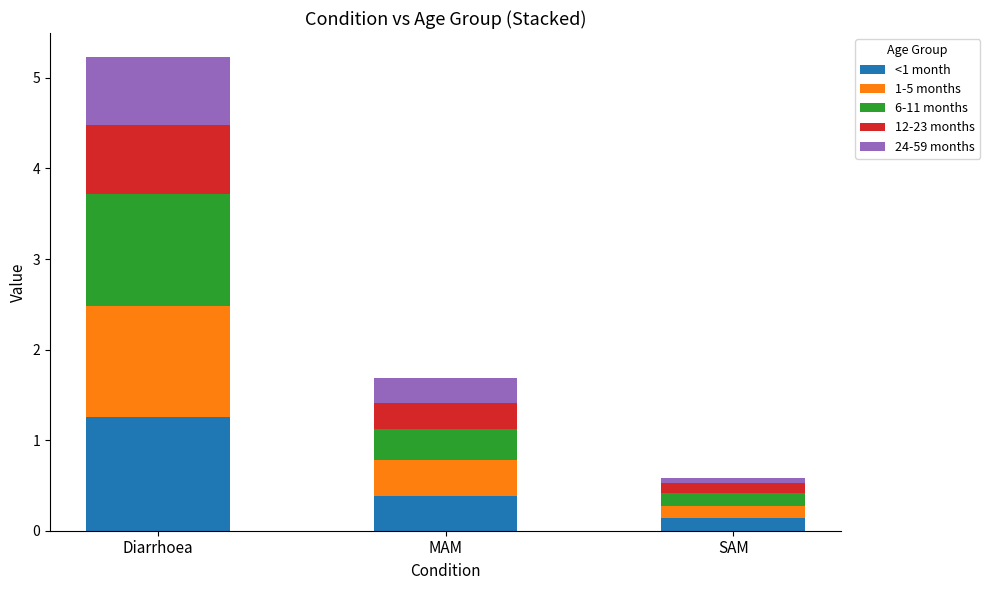

What is the maximum value for <1 month?

1.3